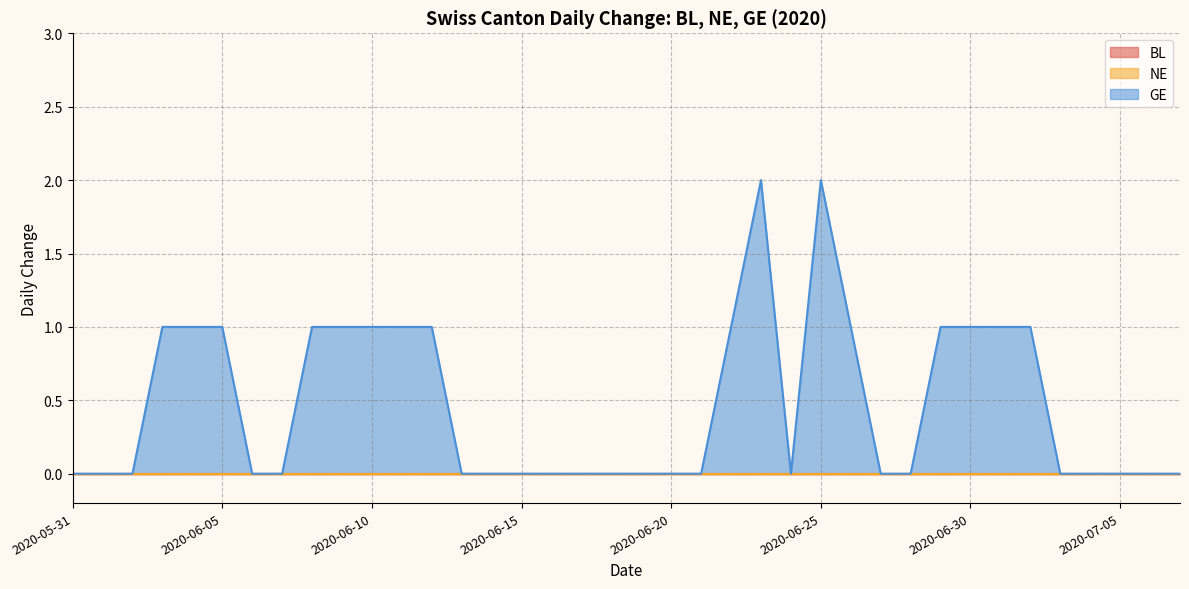

True or false: NE and BL cross at least once.

False